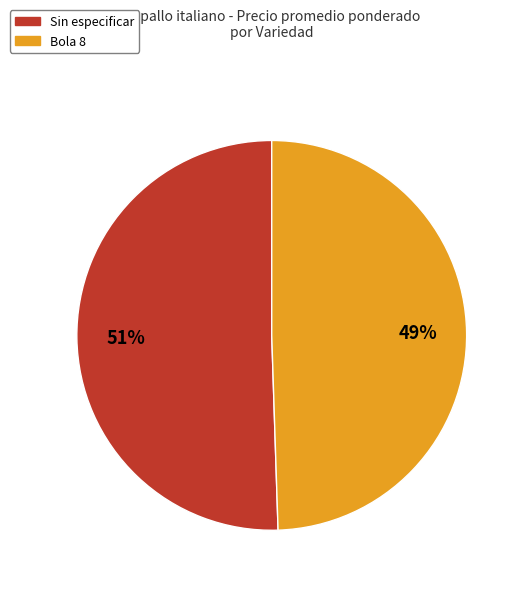

Rank the categories by value from highest to lowest.

Sin especificar, Bola 8